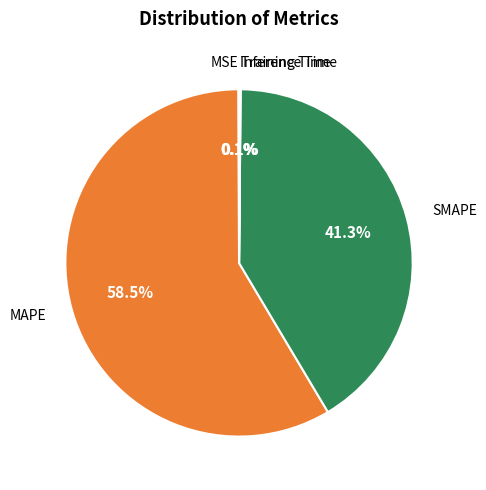

Is there any slice that represents more than half of the pie?

Yes